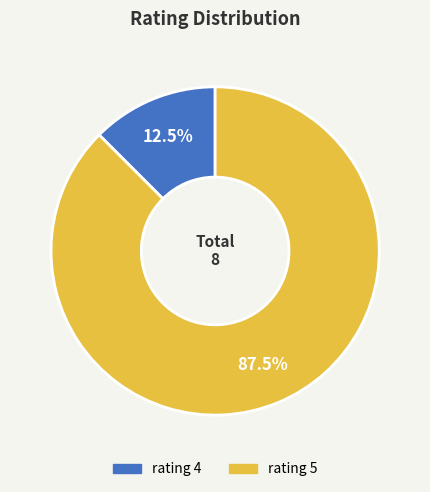

Rank the categories by value from lowest to highest.

rating 4, rating 5